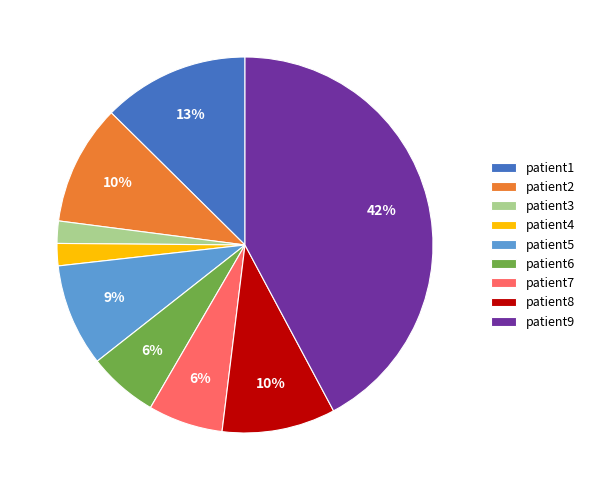

Which slice is the largest?

patient9